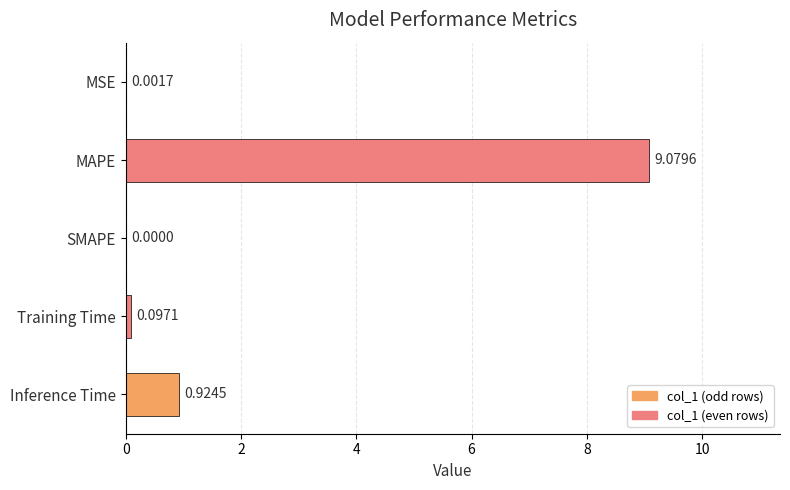

What is the change in value from MAPE to Inference Time?

-8.2